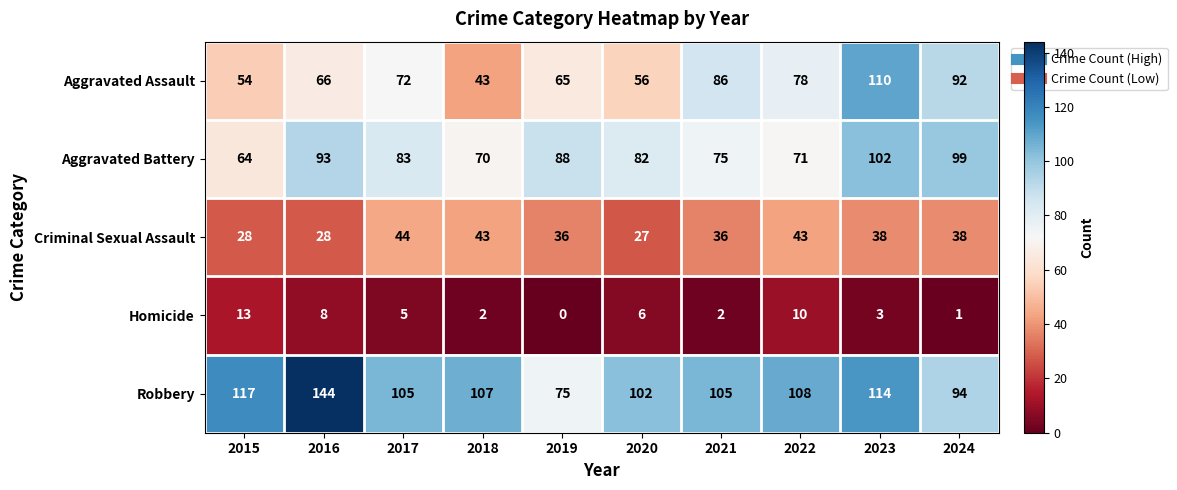

At which label does Robbery reach its minimum?

2019